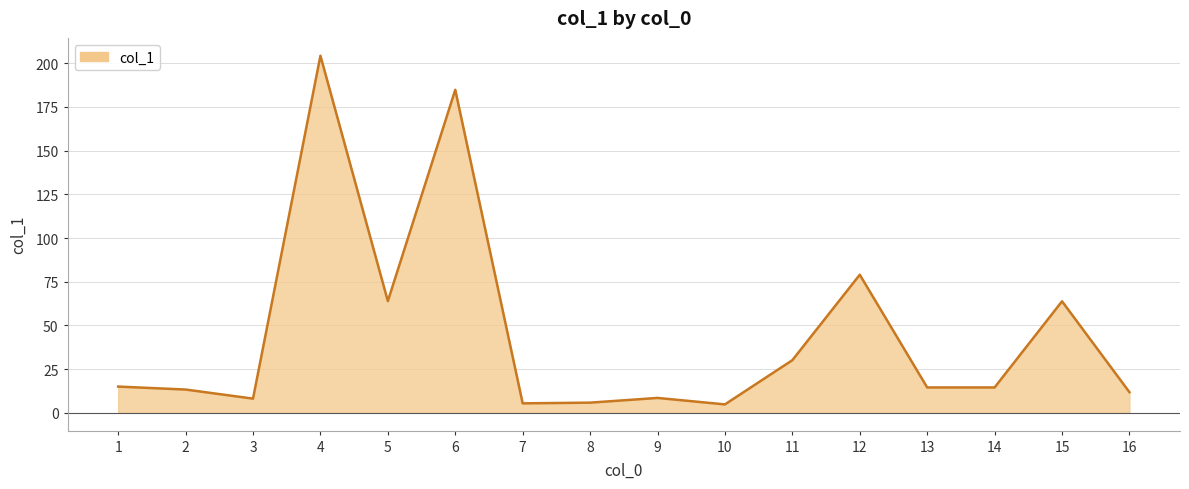

How many lines are shown in the chart?

1